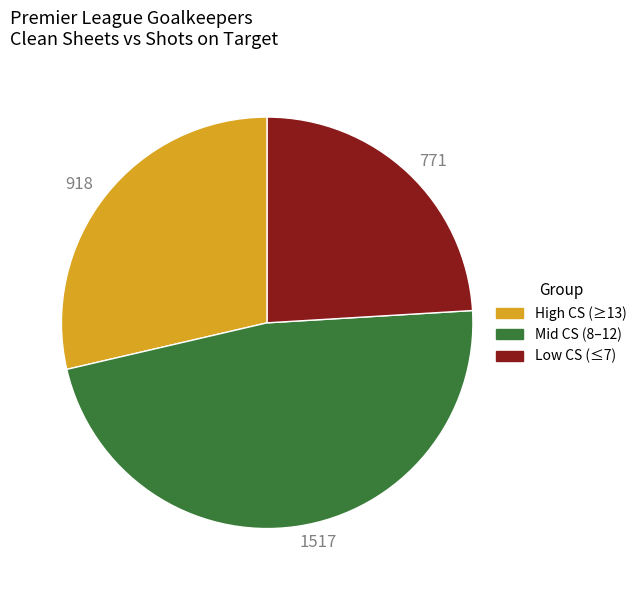

Which category has the biggest portion of the pie?

1517